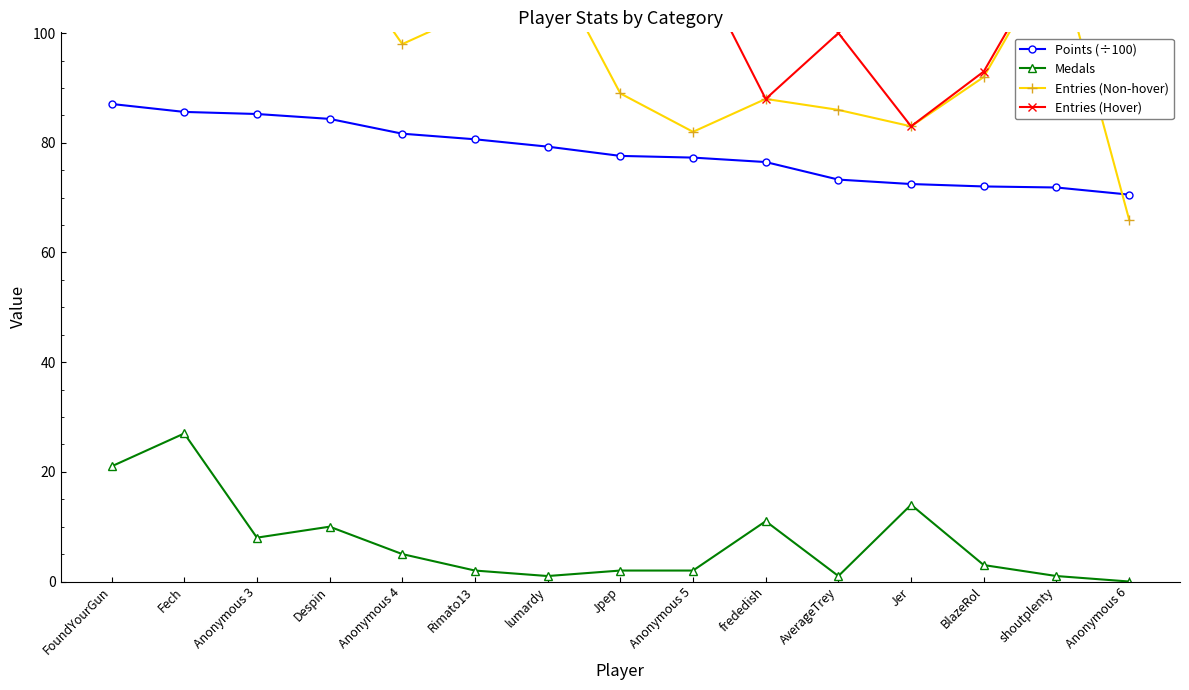

At which label does Entries (Non-hover) first exceed 98?

FoundYourGun